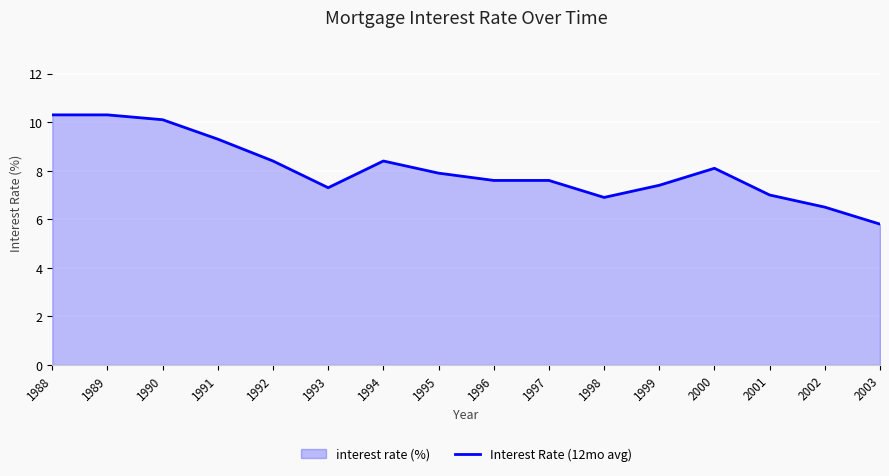

Approximately how many times larger is the value at 1996 compared to 1988?

0.7